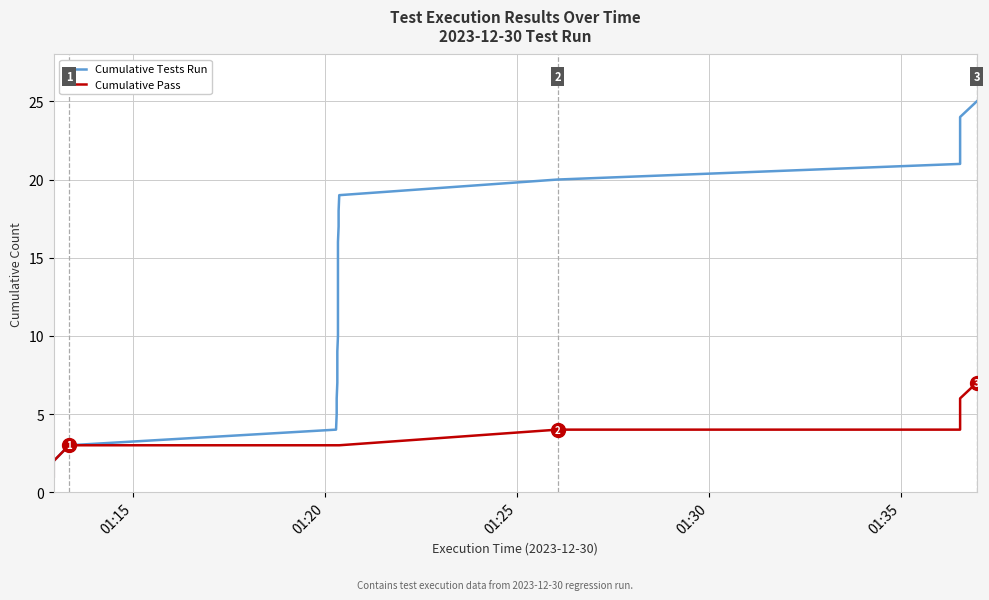

Reading left to right, transcribe all the data shown in this chart.

Cumulative Tests Run: 1	2	3	4	5	6	7	8	9	10	11	12	13	14	15	16	17	18	19	20	21	22	23	24	25
Cumulative Pass: 1	2	3	3	3	3	3	3	3	3	3	3	3	3	3	3	3	3	3	4	4	5	6	6	7